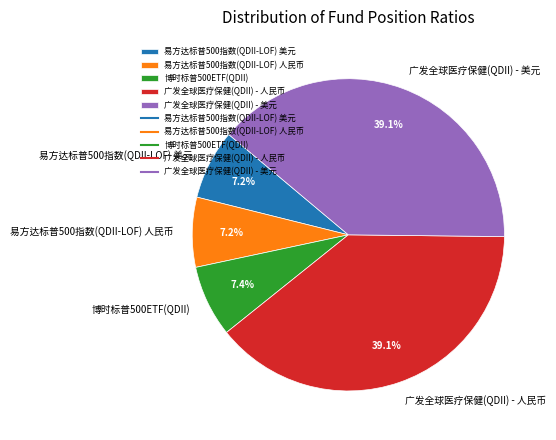

Is 易方达标普500指数(QDII-LOF) 美元 the majority of the pie?

No